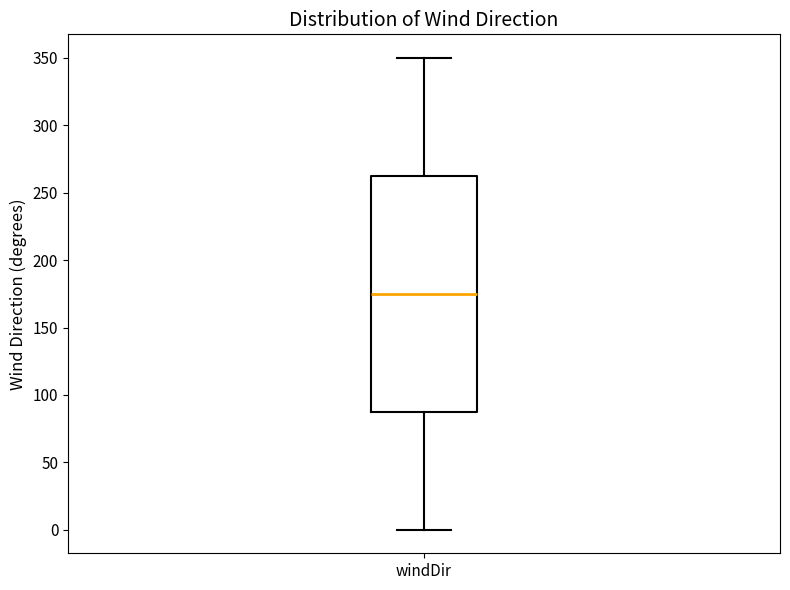

Where does the upper whisker of the box for windDir end on the y-axis? The values are not printed on the chart, so give them approximately, as read against the axis.

350